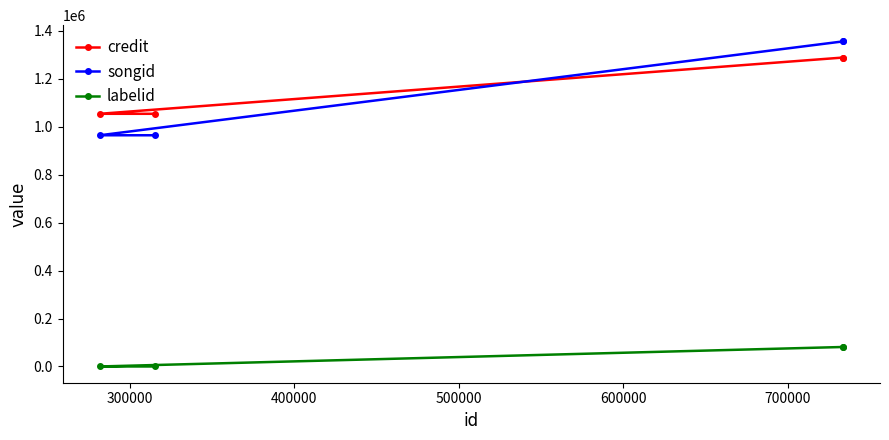

Which series has the largest total across all categories?

credit